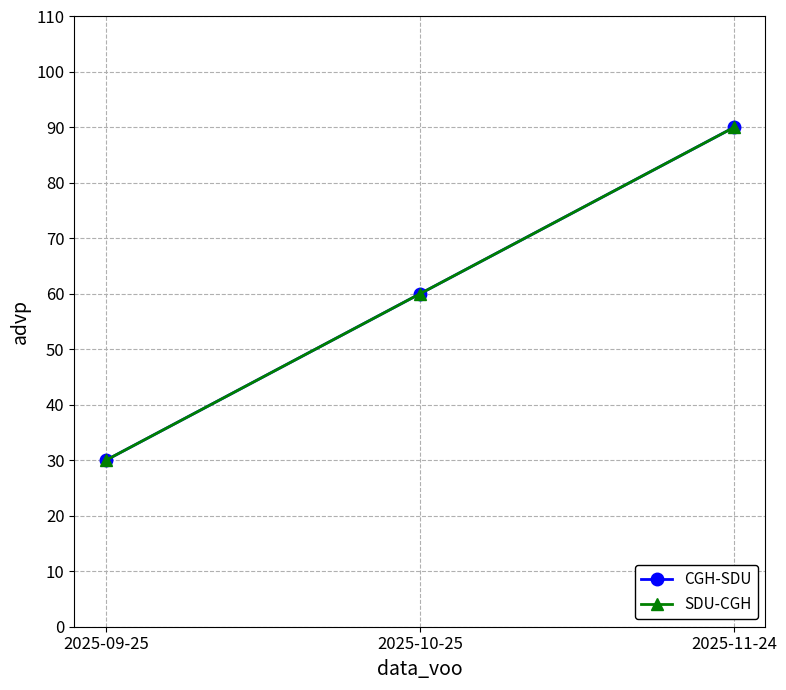

What is the value of the SDU-CGH point at the 3rd from the left?

90